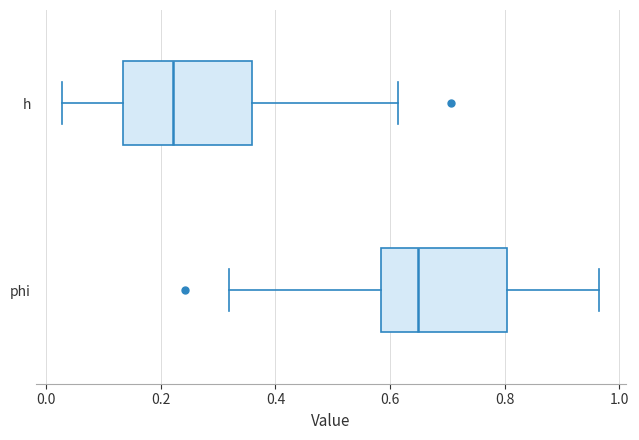

Reading bottom to top, transcribe this box plot: for each box, give where its median line is, the range the box spans, and where its two whiskers end, as read against the x-axis. The values are not printed on the chart, so give them approximately, as read against the axis.

phi: median 0.64, box 0.58 to 0.80, whiskers 0.32 to 0.96
h: median 0.22, box 0.14 to 0.36, whiskers 0.02 to 0.62